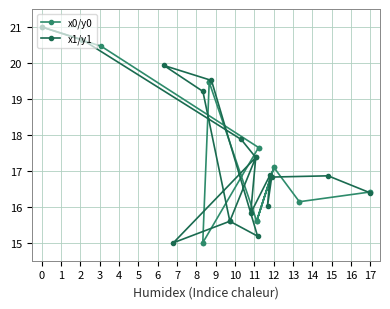

List the labels in order of x1/y1 value, largest first.

17, 16, 10, 9, 11, 15, 6, 14, 4, 1, 2, 0, 3, 5, 7, 12, 8, 13